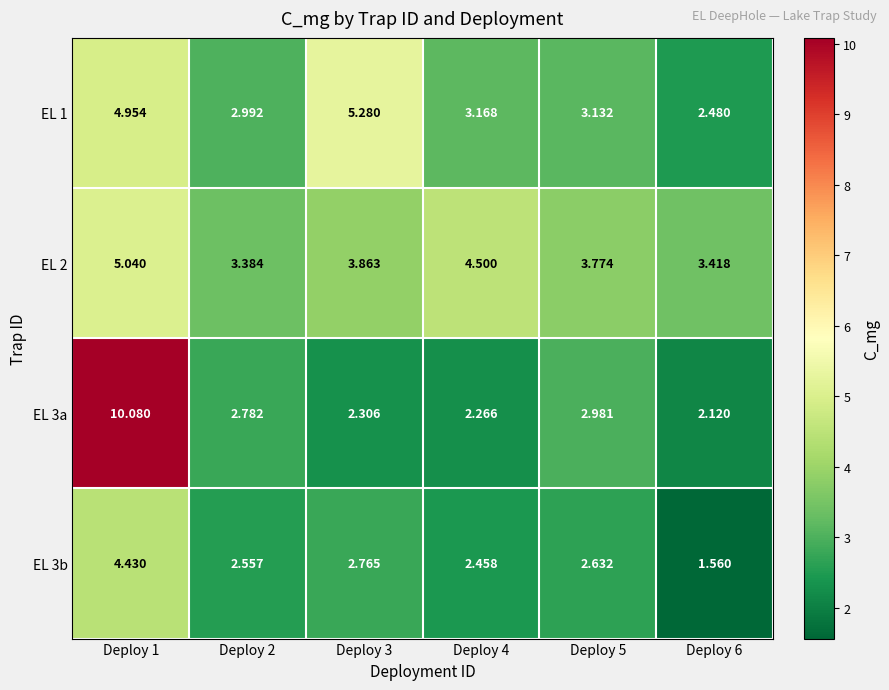

Is the value of EL 3a at Deploy 3 greater than the value of EL 2 at Deploy 1?

No